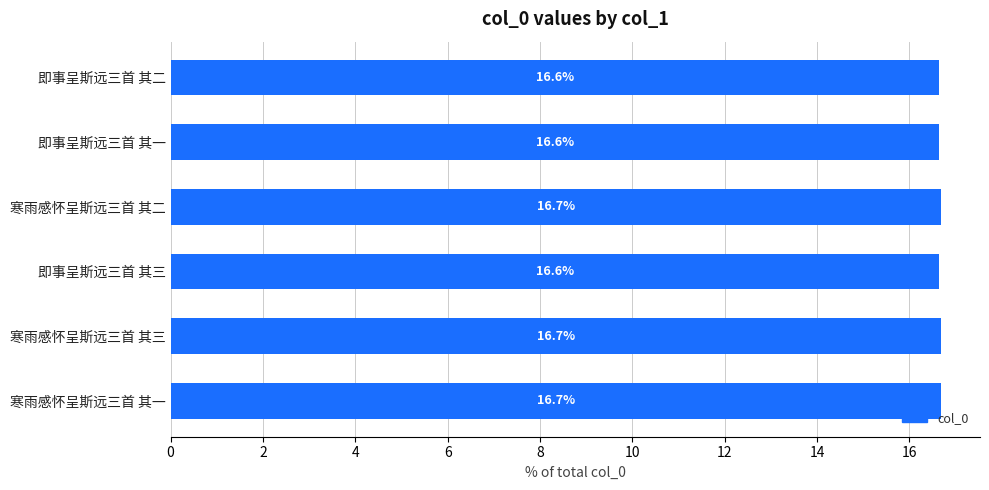

What is the greatest value displayed?

16.7